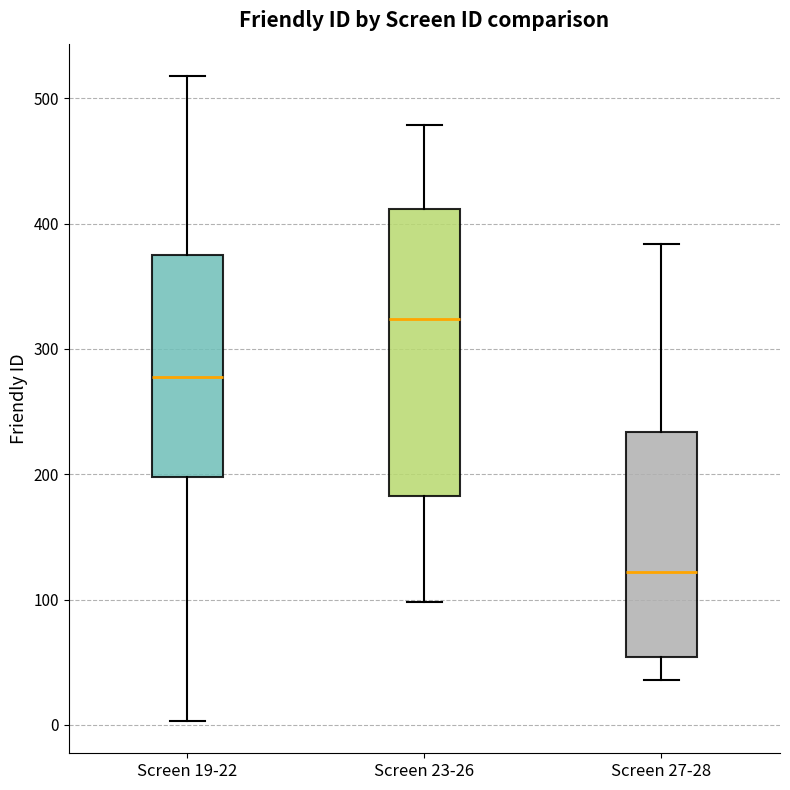

Reading left to right, transcribe this box plot: for each box, give where its median line is, the range the box spans, and where its two whiskers end, as read against the y-axis. The values are not printed on the chart, so give them approximately, as read against the axis.

Screen 19-22: median 280, box 200 to 370, whiskers 0 to 520
Screen 23-26: median 320, box 180 to 410, whiskers 100 to 480
Screen 27-28: median 120, box 50 to 230, whiskers 40 to 380